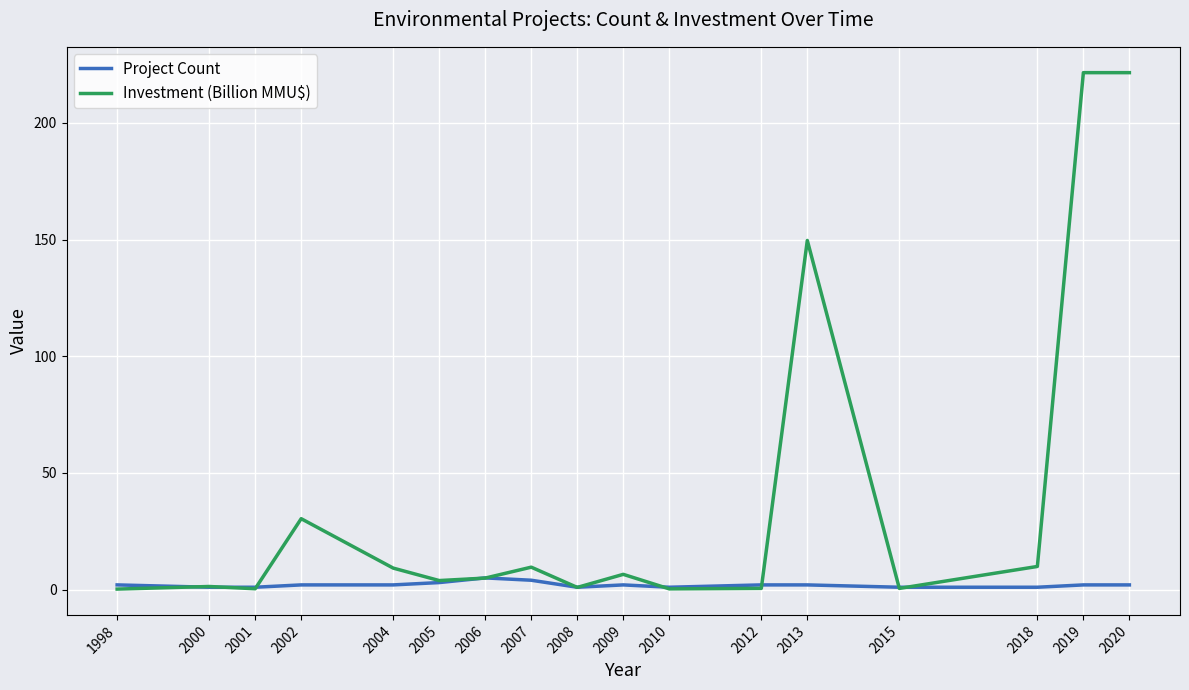

Count the number of categories in the chart.

17